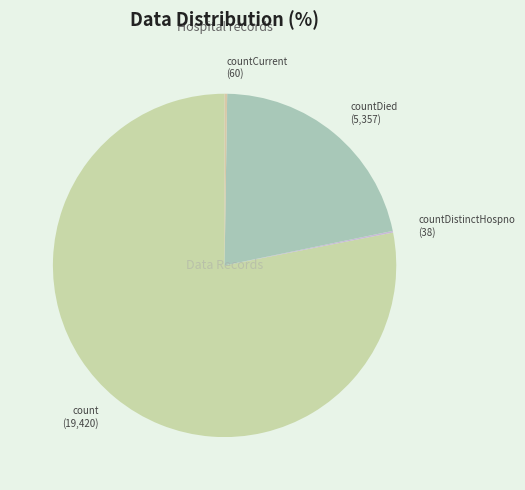

What is the ratio of the value at count to the value at countDied?

3.6